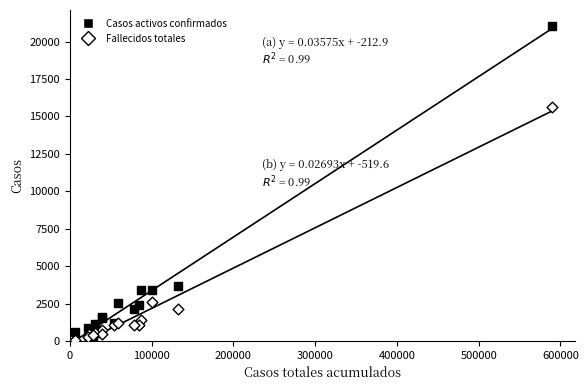

Which series contains the highest Y value?

Casos activos confirmados